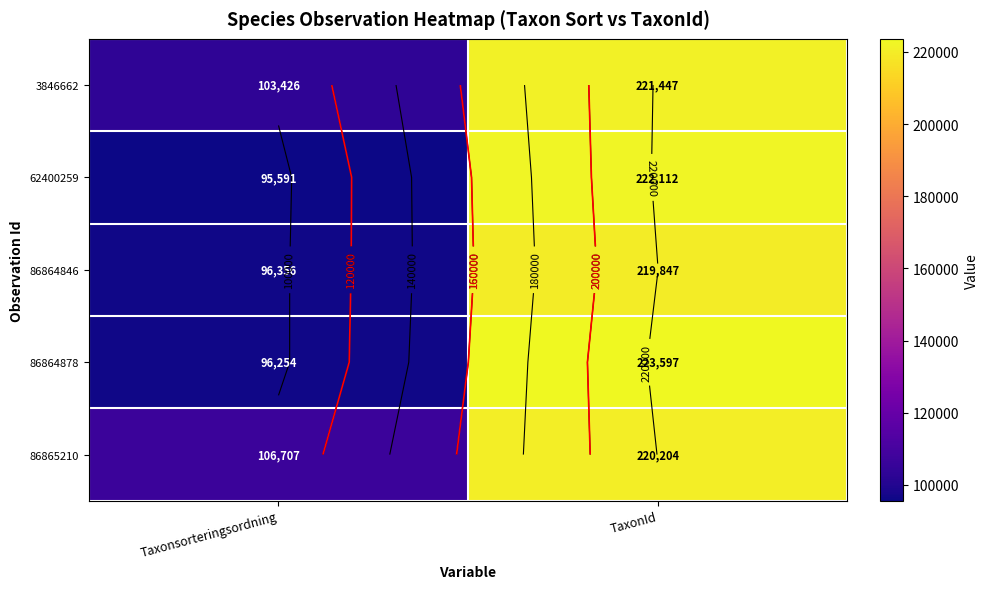

Which has a higher value, TaxonId or Taxonsorteringsordning?

TaxonId